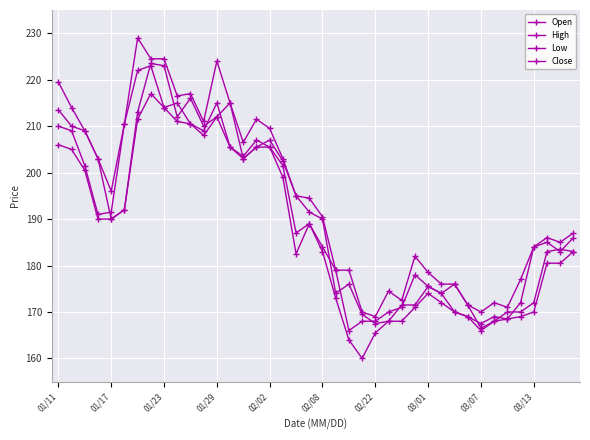

How many interior local valleys does the Close series have?

9